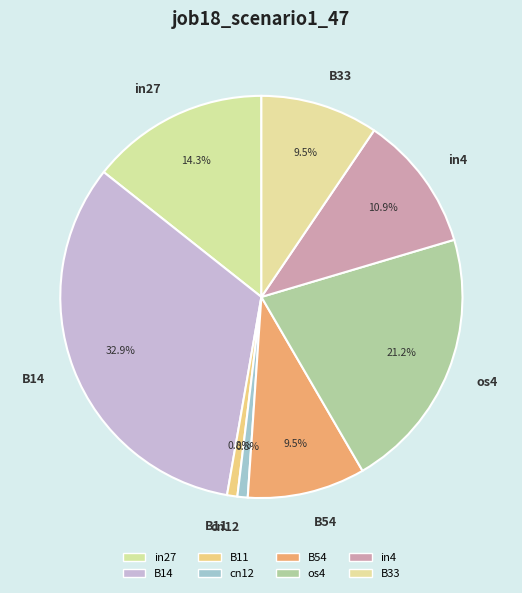

What is the largest slice in the pie chart?

B14